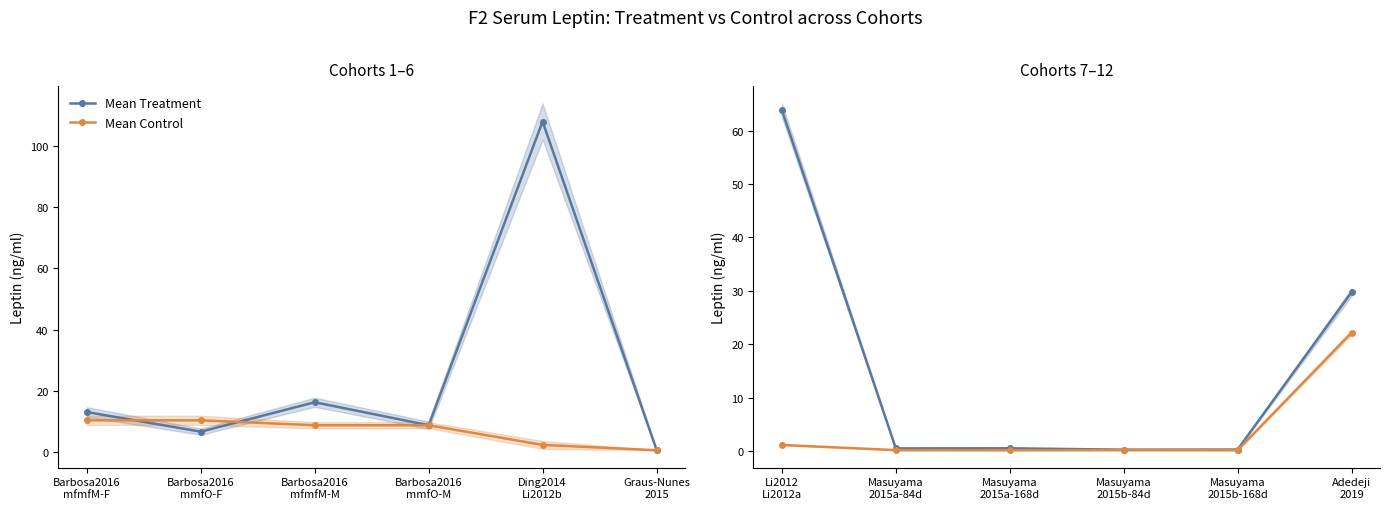

What is the minimum value for Mean Treatment?

0.3